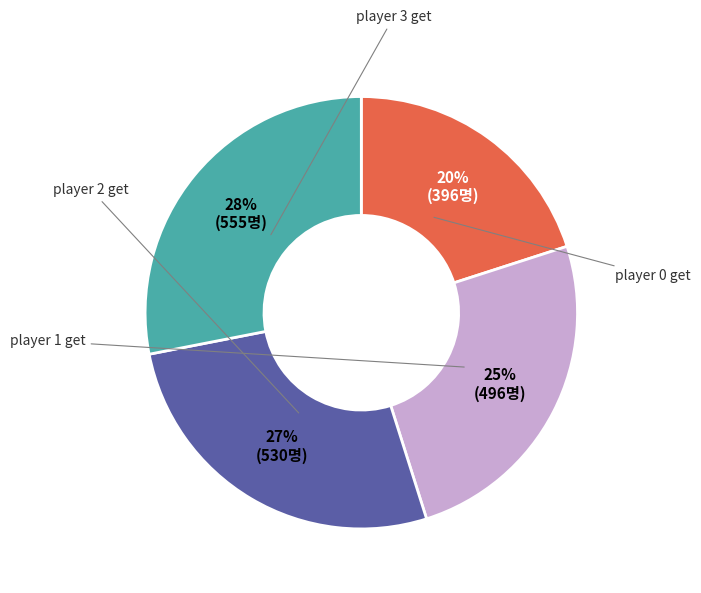

To the nearest percent, what is the difference between the largest and smallest slice percentages?

8%